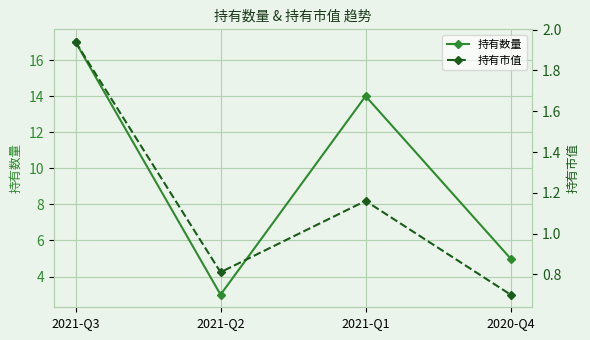

True or false: 持有数量 has a value of 5 at 2020-Q4.

True